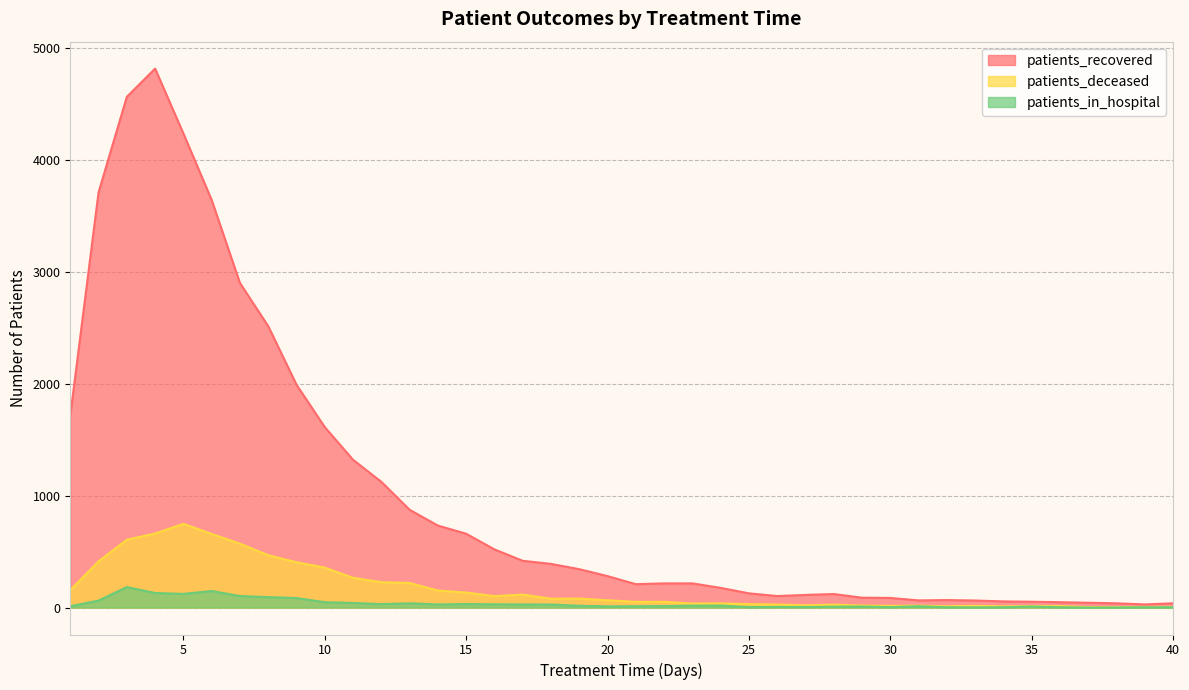

How many data points does each series have?

40